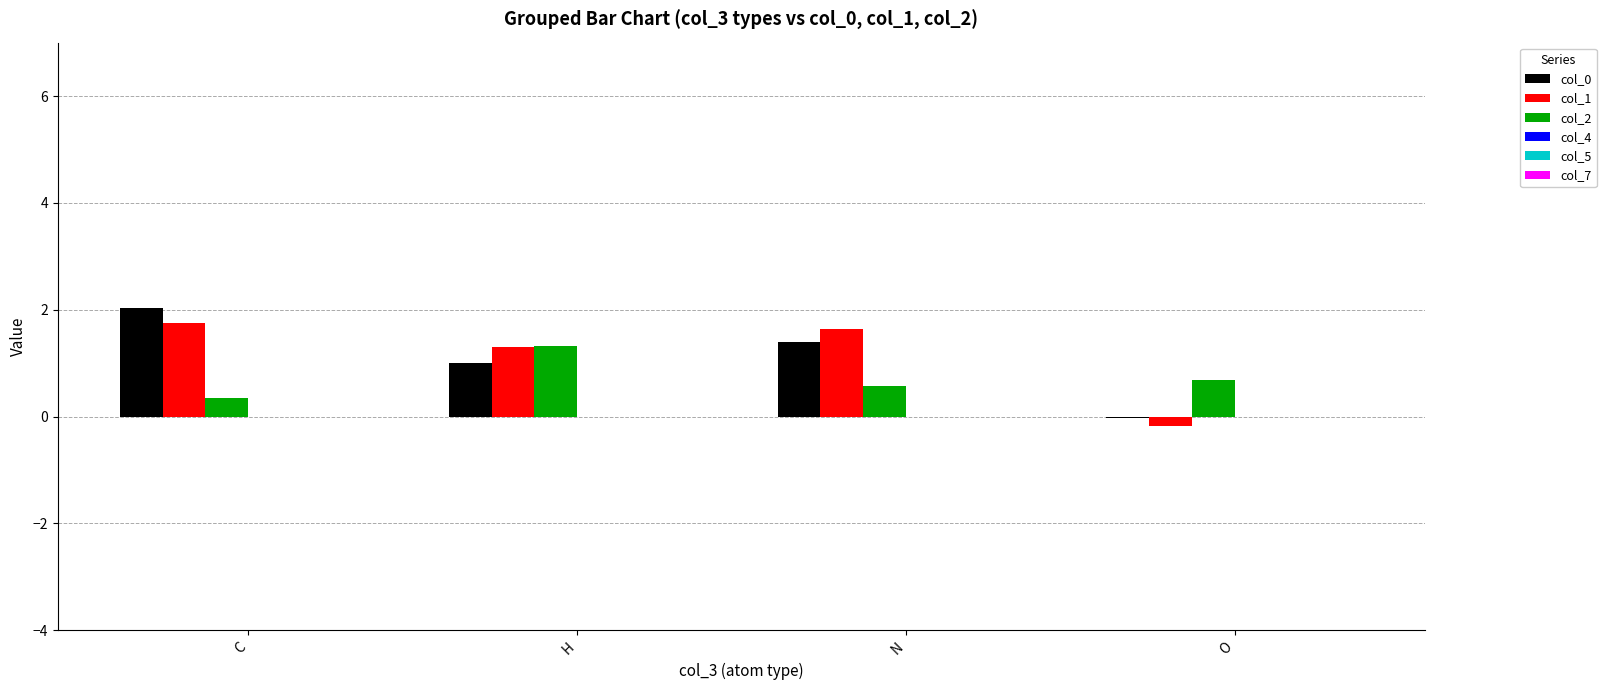

Is the value of col_2 at C greater than the value of col_1 at N?

No